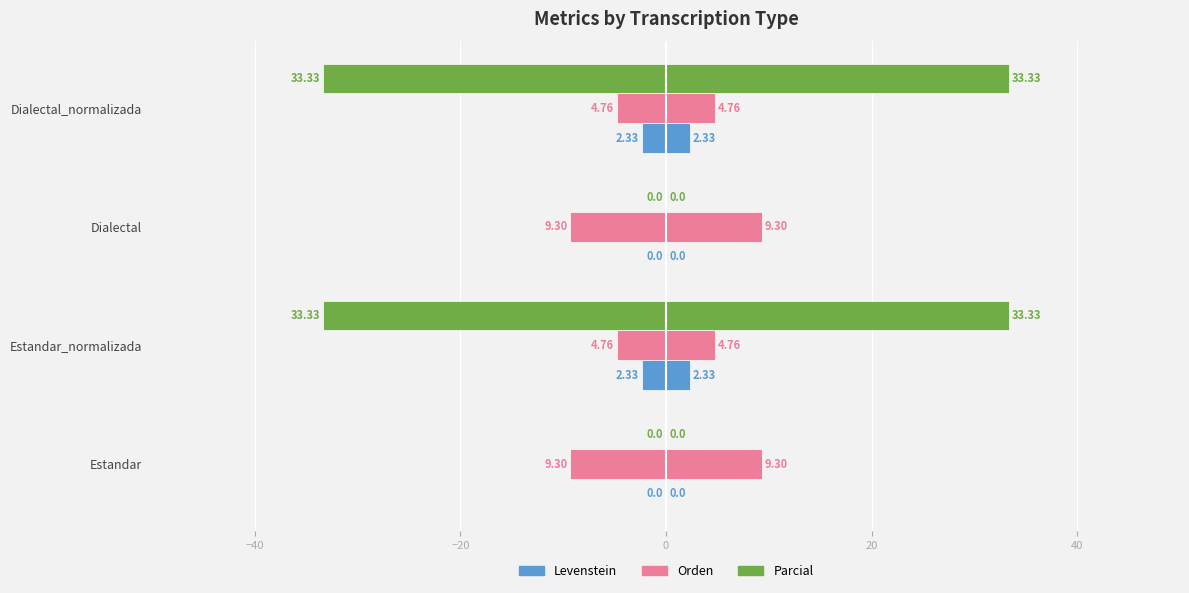

What is the difference between the maximum and minimum values in the Orden series?

4.5